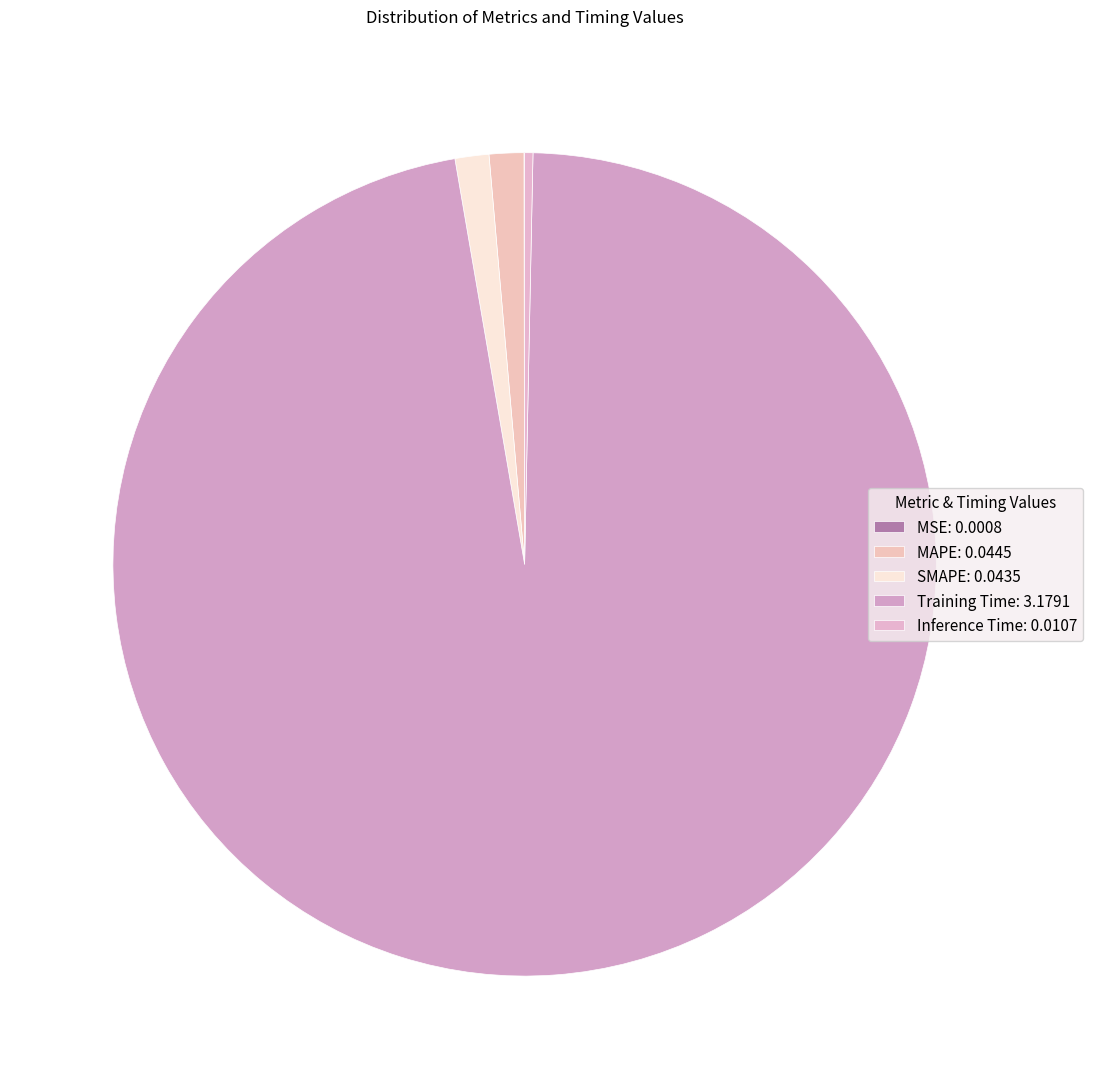

Which slice represents more than half of the pie?

Training Time